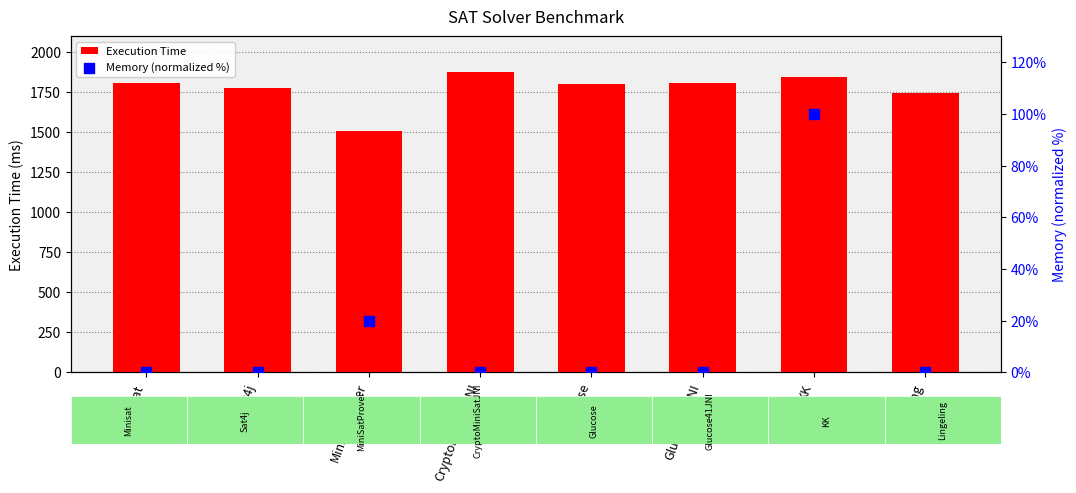

Which series has the largest total across all categories?

Execution Time